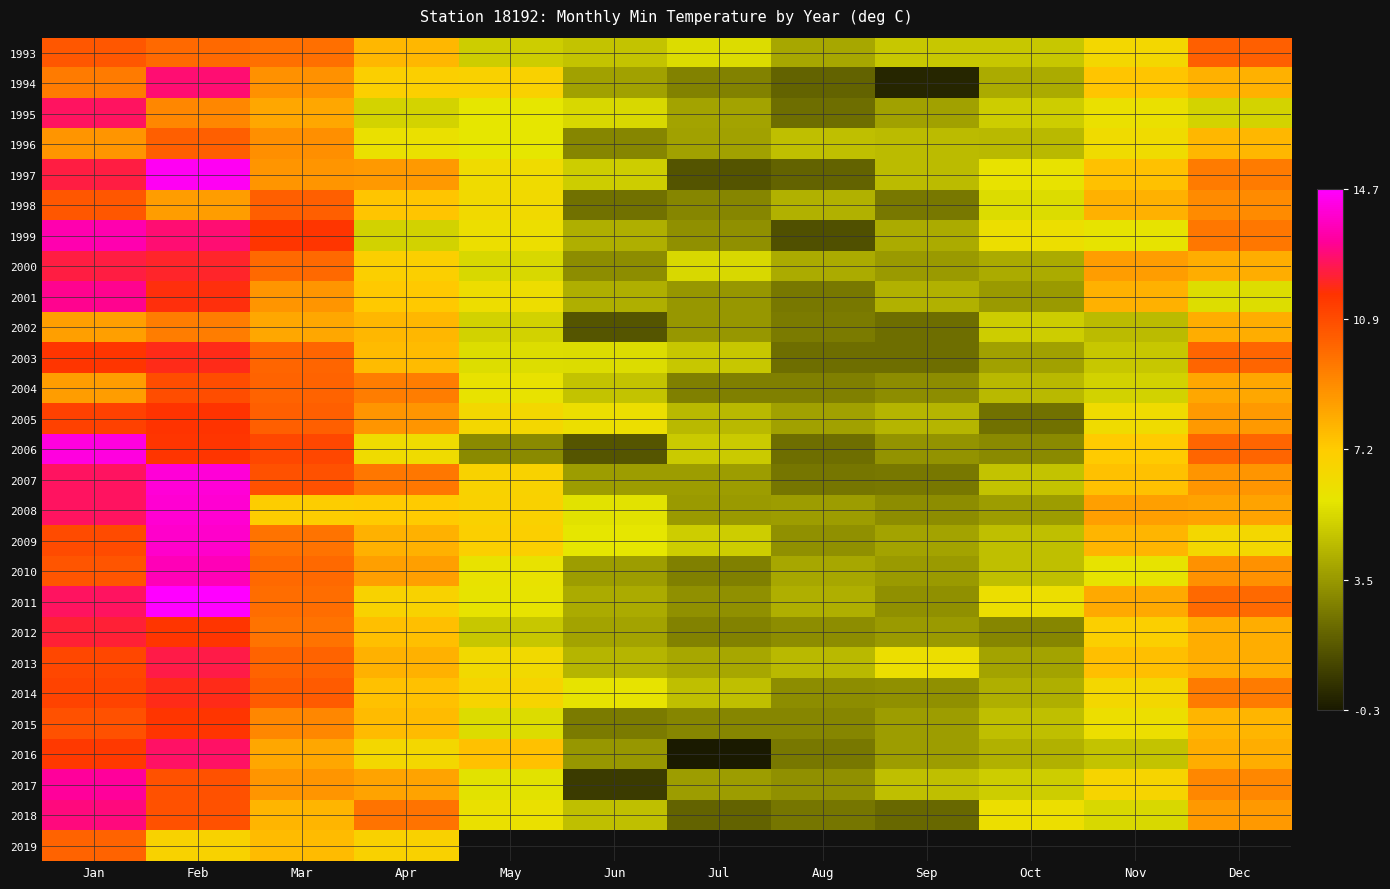

List the labels in order of 2011 value, largest first.

Feb, Jan, Dec, Mar, Nov, Apr, Oct, May, Aug, Jun, Jul, Sep